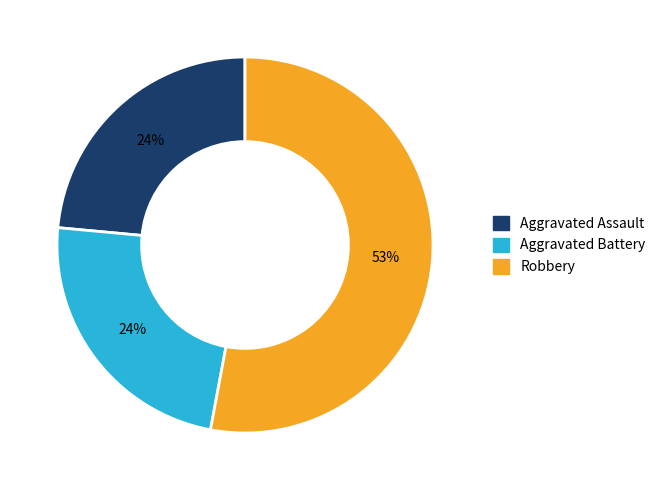

How many segments does this pie chart have?

3